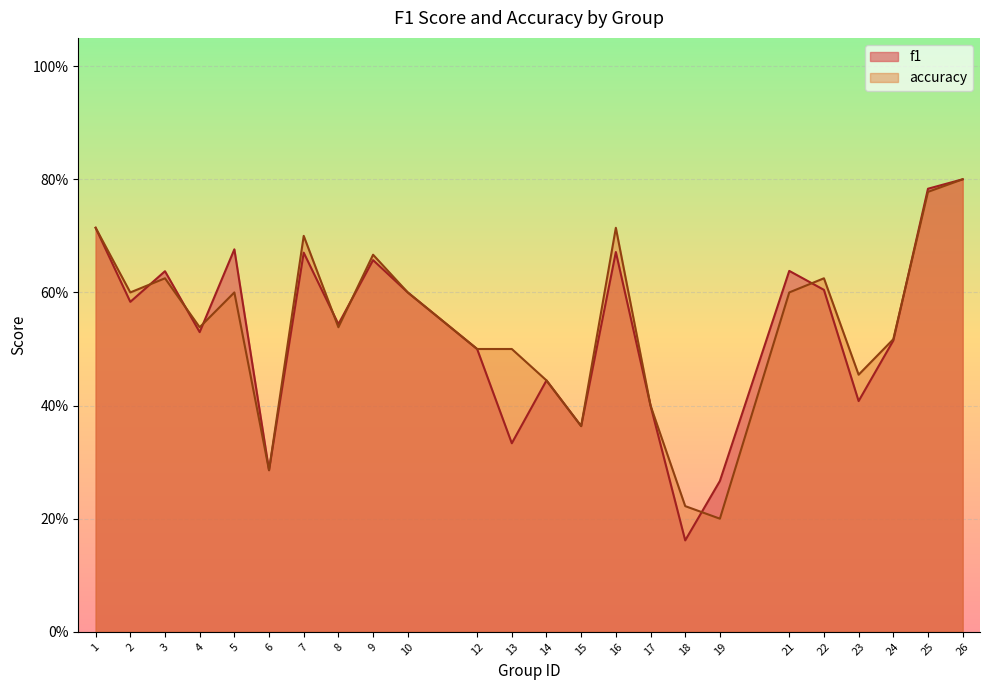

What is the average value of the accuracy series?

0.5